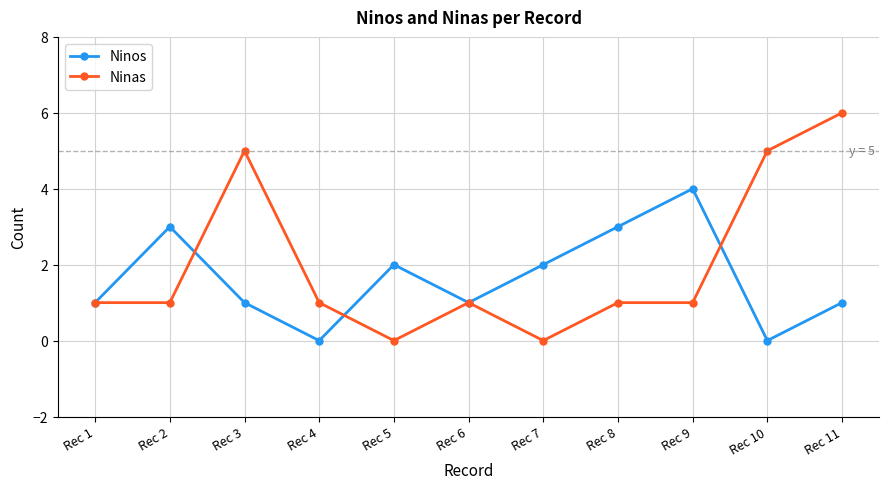

In Ninos, how many points are lower than both neighbors (excluding endpoints)?

3